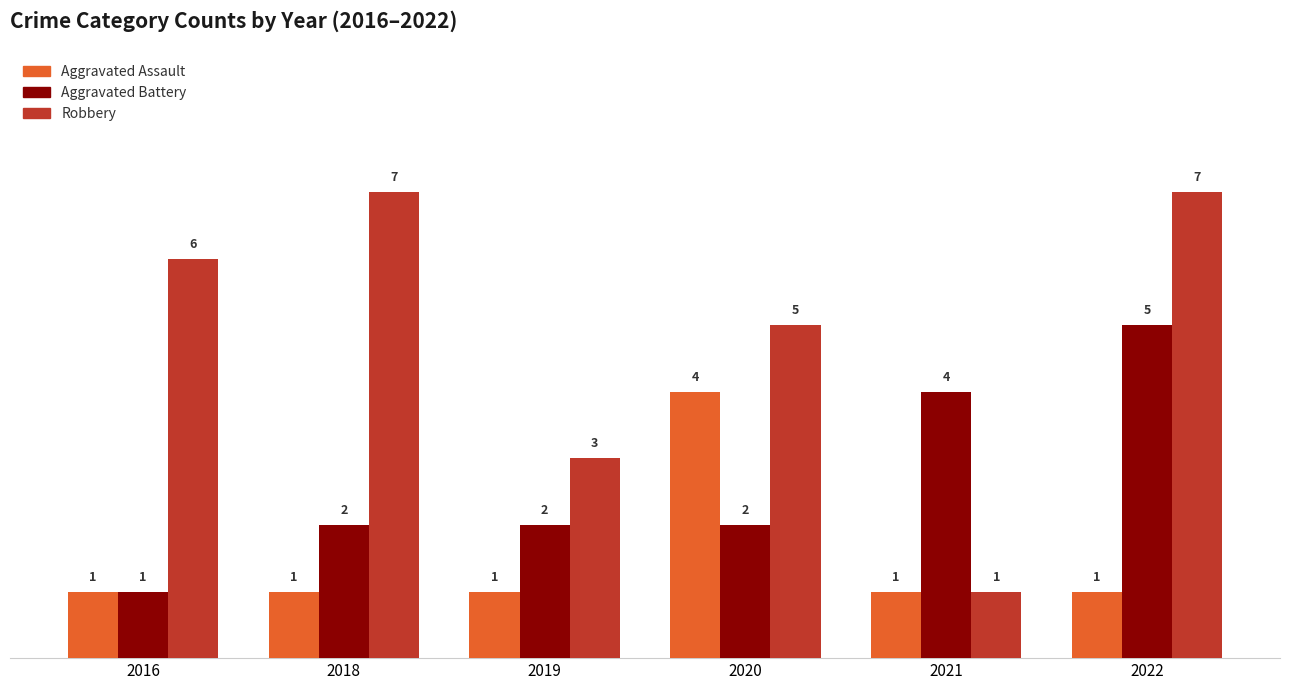

At which category is the sum across all series the highest?

2022